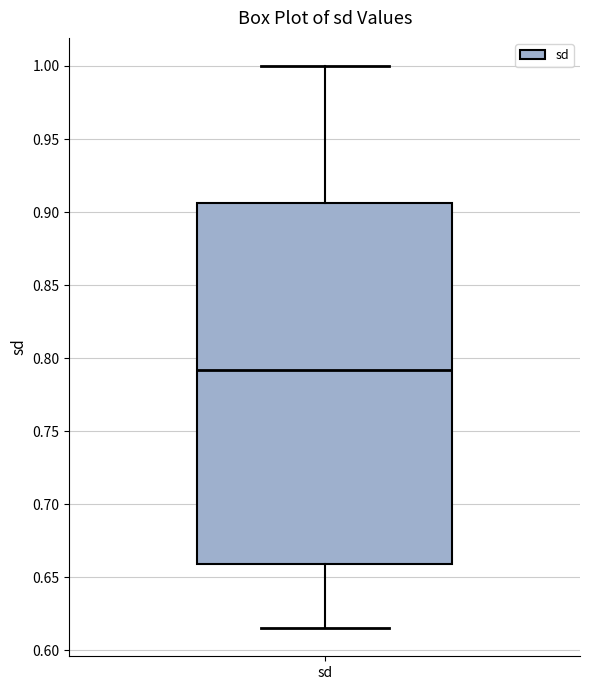

Where is the upper edge of the box for sd on the y-axis? The values are not printed on the chart, so give them approximately, as read against the axis.

0.905